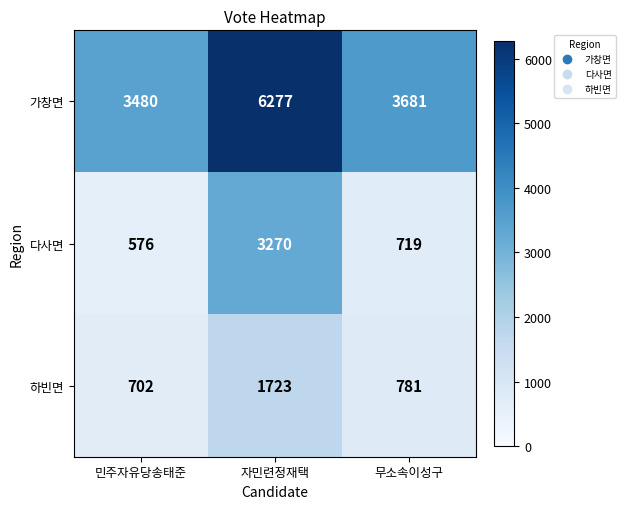

The value of 가창면 at 무소속이성구 is 6606. True or false?

False